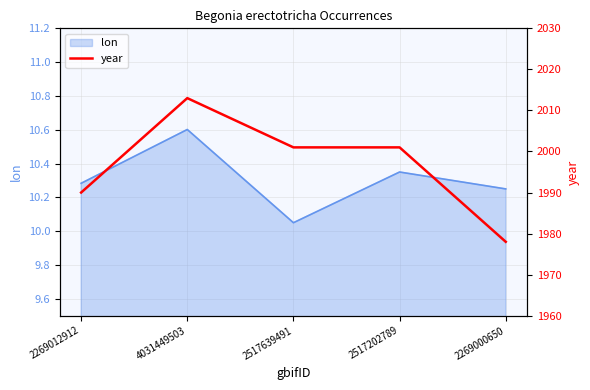

What is the sum of all values?

9983